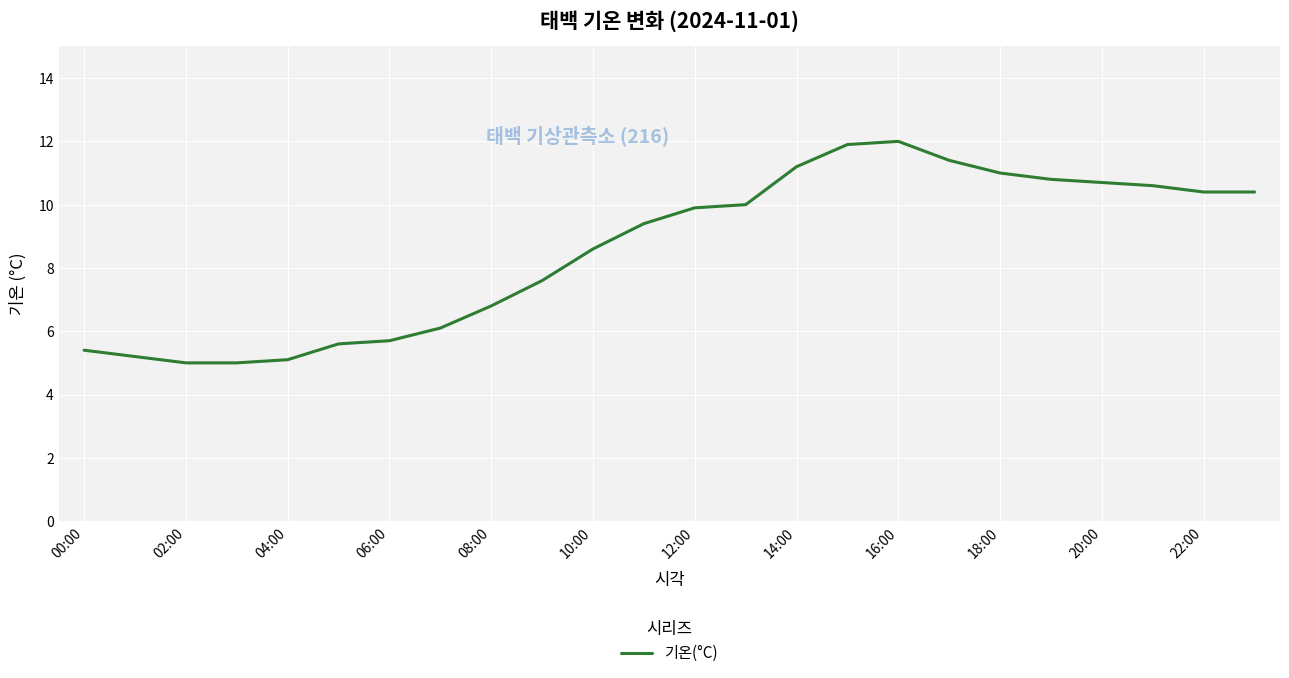

What is the minimum value shown in the chart?

5.0